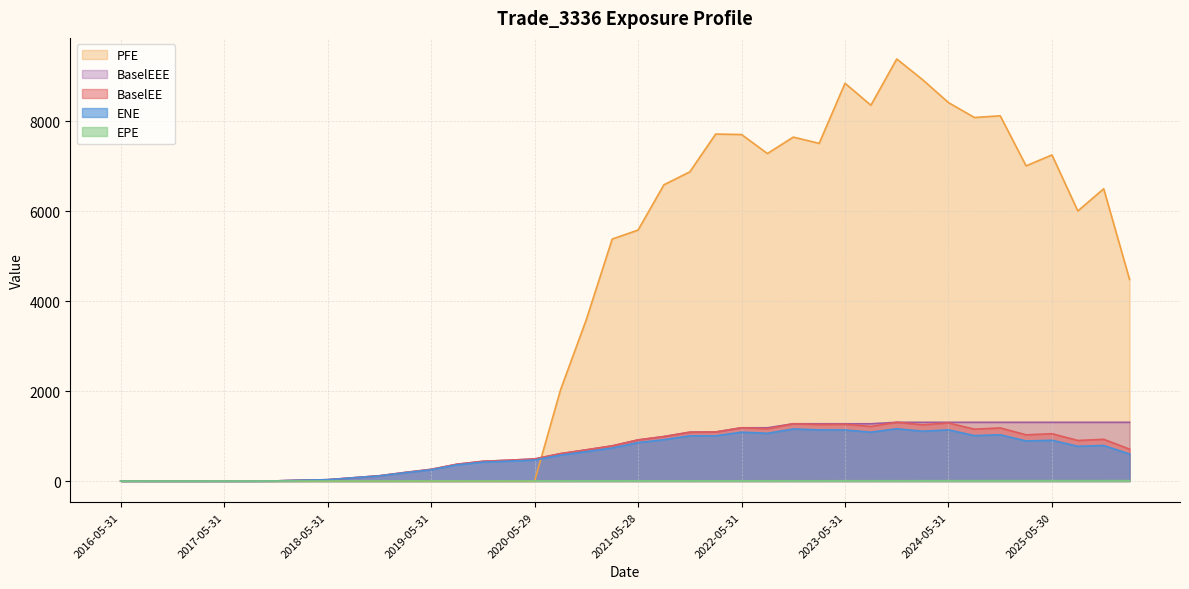

Where does the BaselEE series first go above 781?

2021-02-26